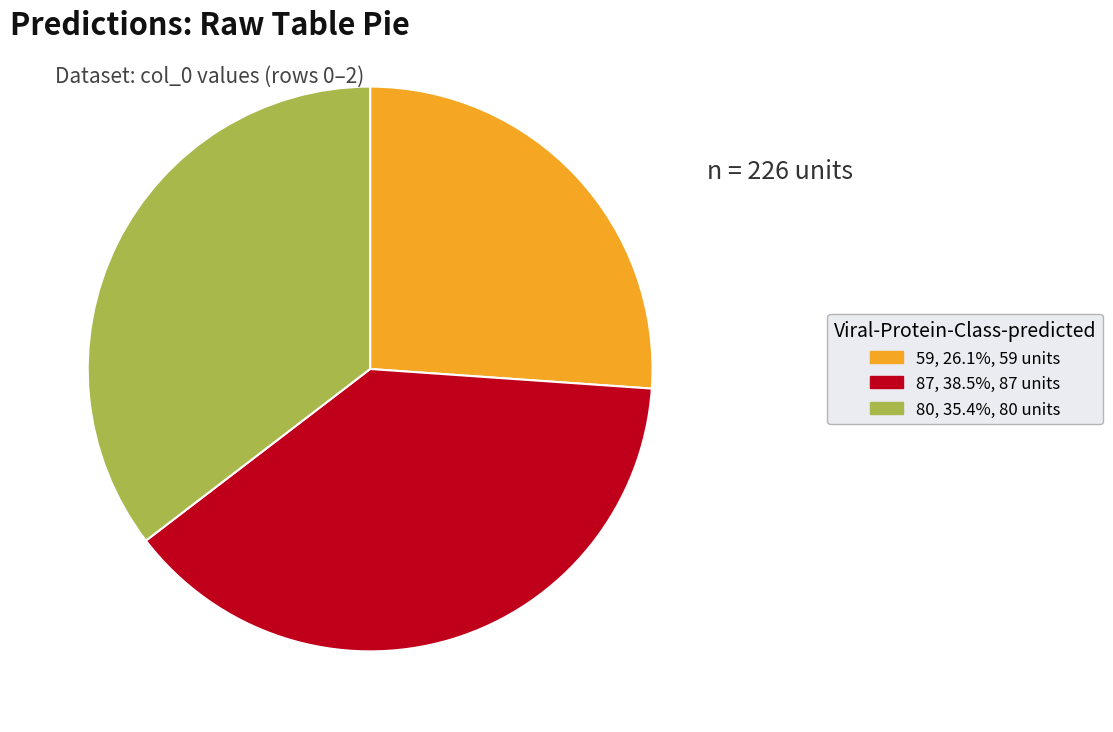

Does 80 represent more than half of the total?

No